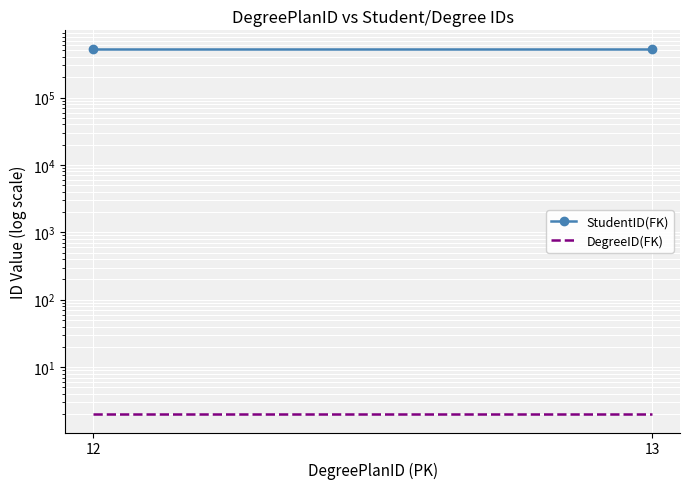

What is the lowest value of the DegreeID(FK) series?

2.0